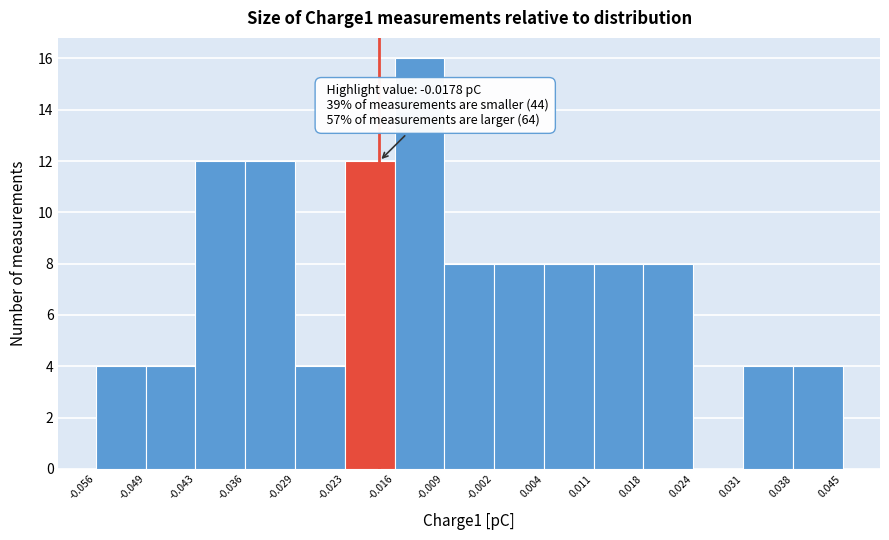

Which range on the x-axis has the tallest bar?

-0.016 to -0.009